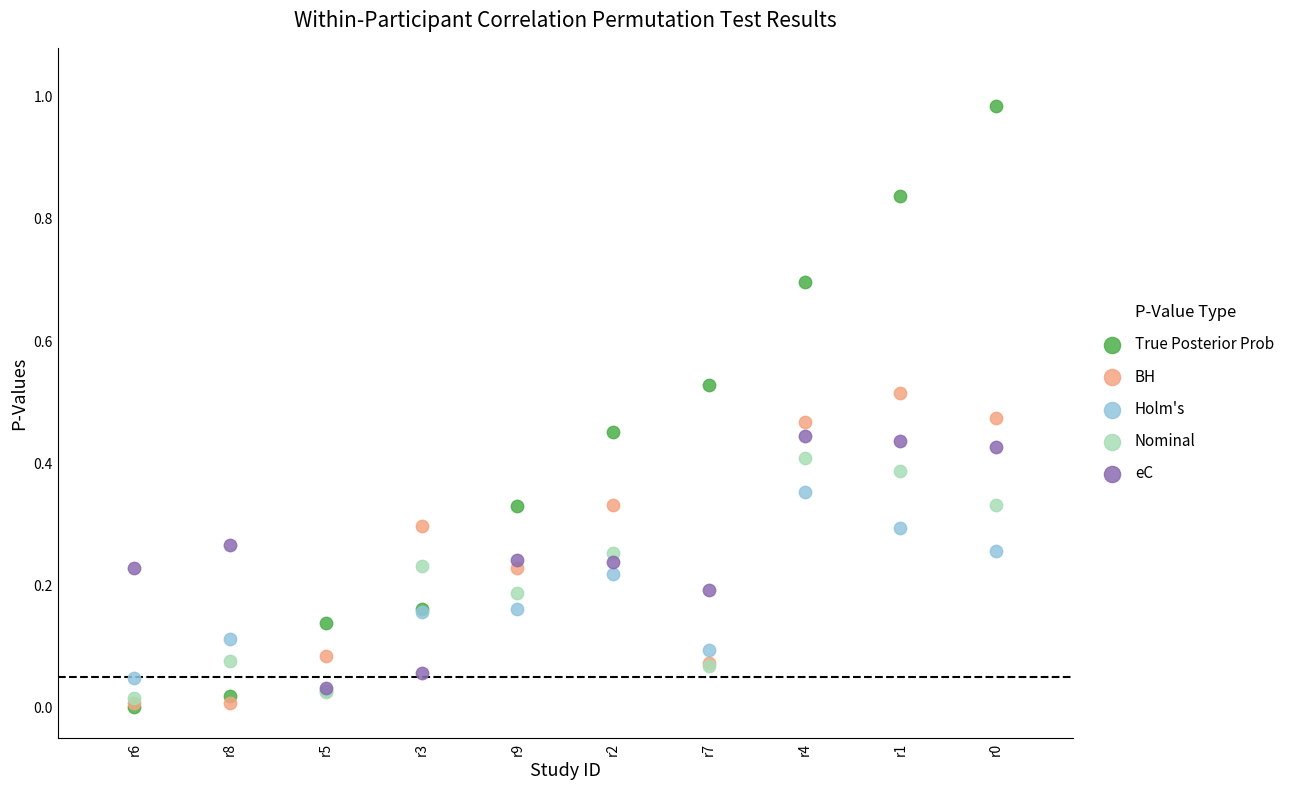

What are all the series names shown in the legend?

True Posterior Prob, BH, Holm's, Nominal, eC